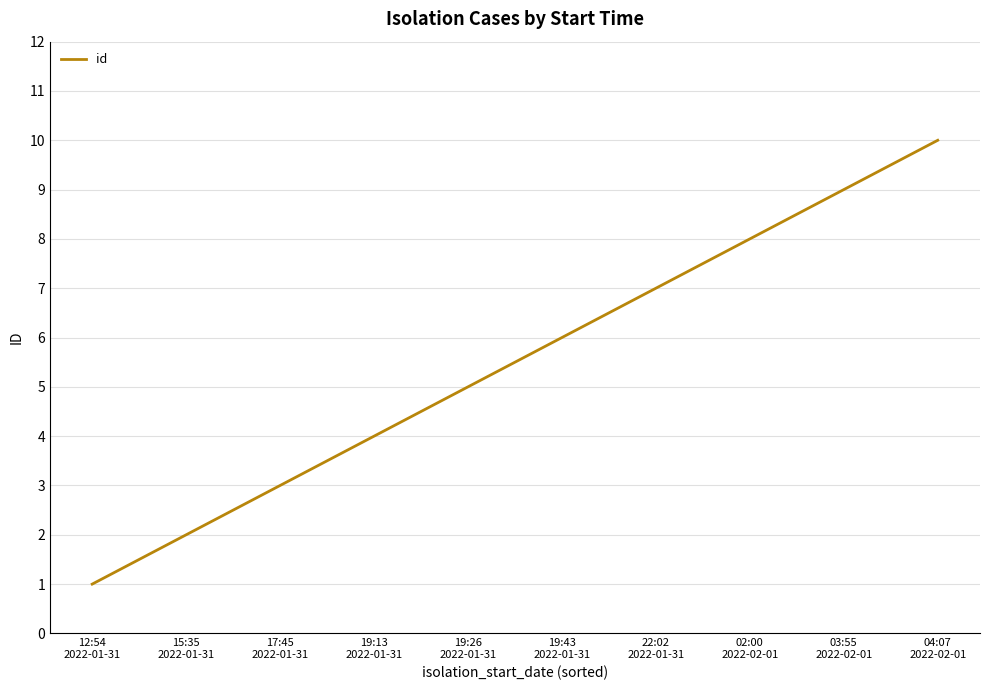

At which label is the value closest to 5?

19:26
2022-01-31